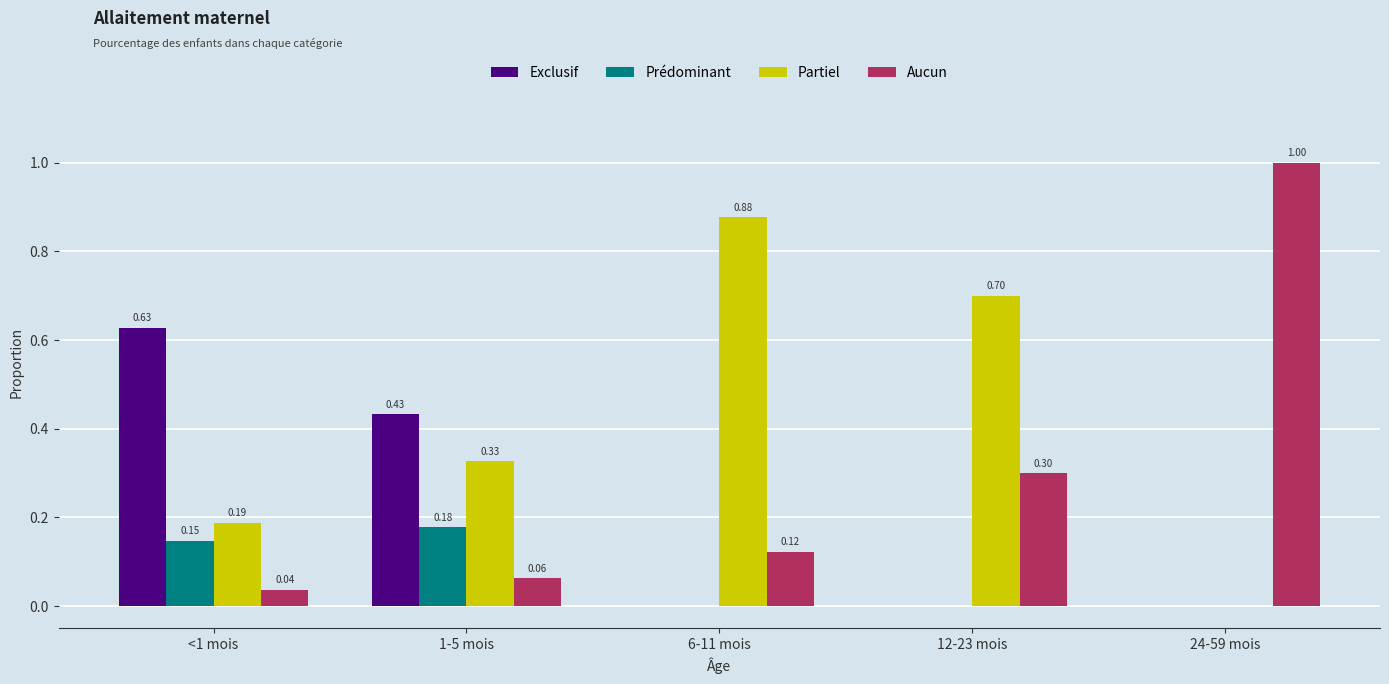

Does the chart contain stacked bars?

No